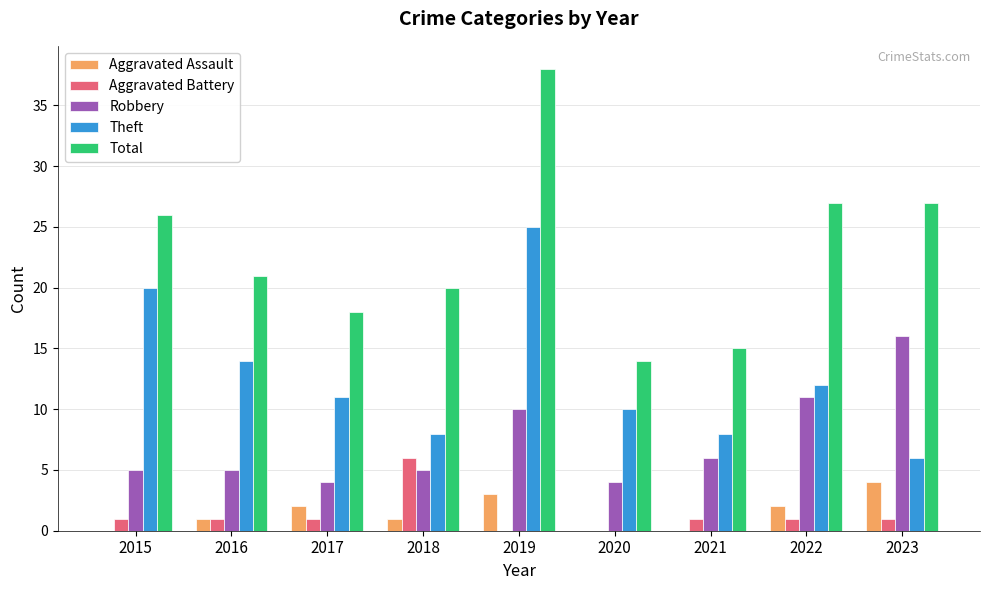

The value of Theft at 2018 is 3. True or false?

False